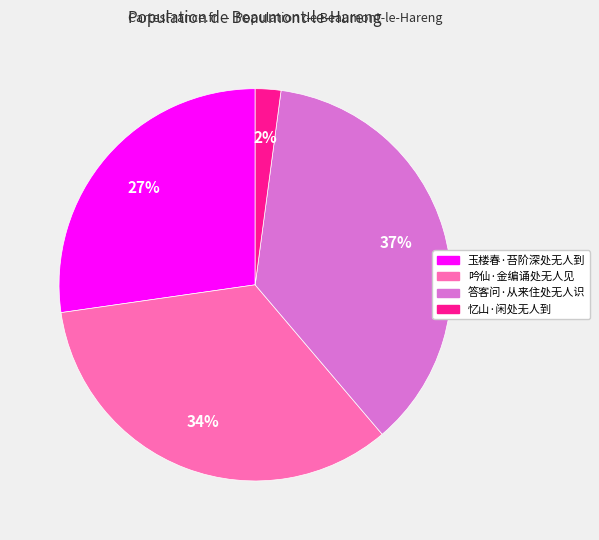

Which slice is the largest?

答客问·从来住处无人识